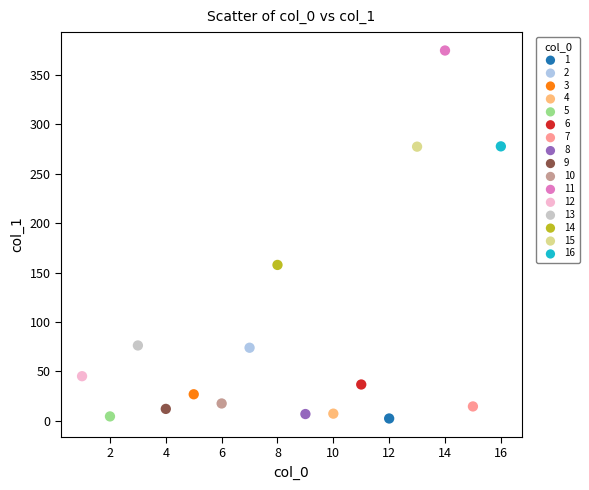

What are all the series names shown in the legend?

1, 2, 3, 4, 5, 6, 7, 8, 9, 10, 11, 12, 13, 14, 15, 16